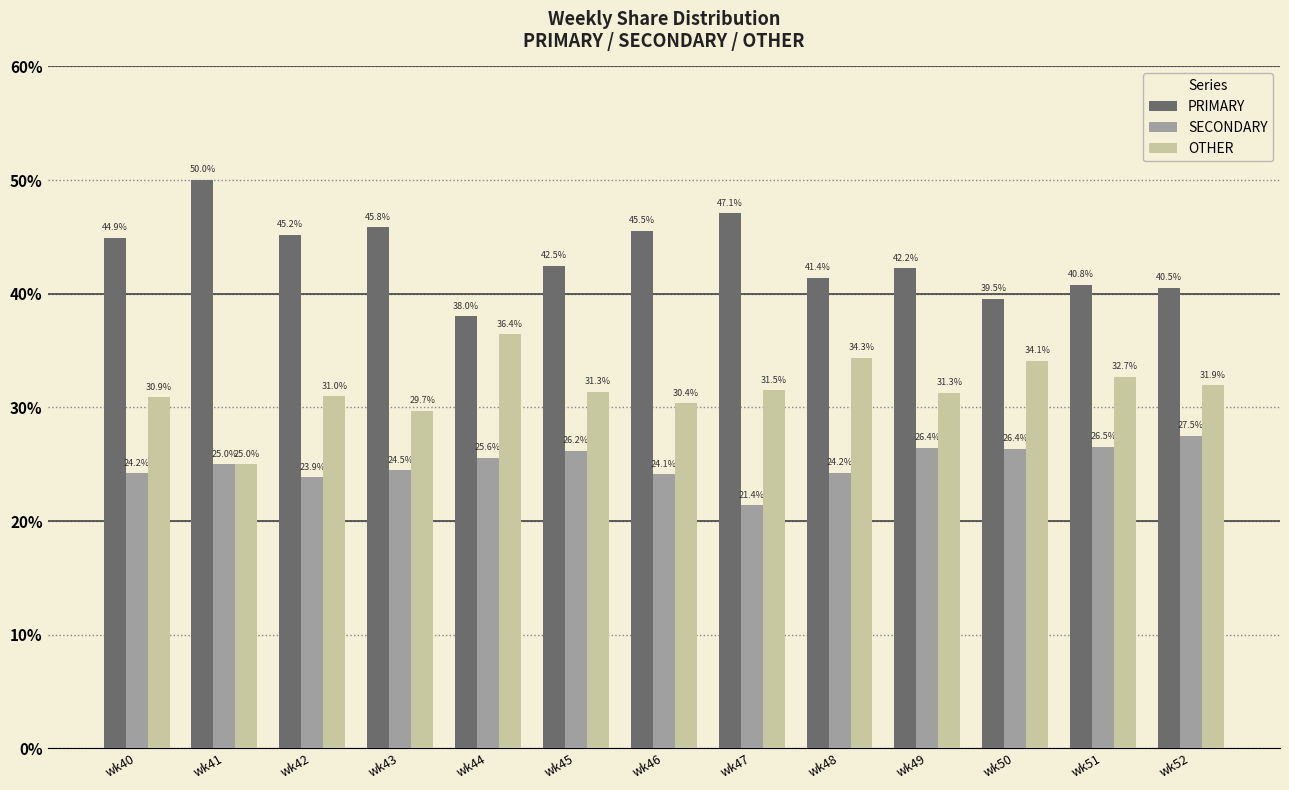

Which category has the lowest value in the OTHER series?

wk41